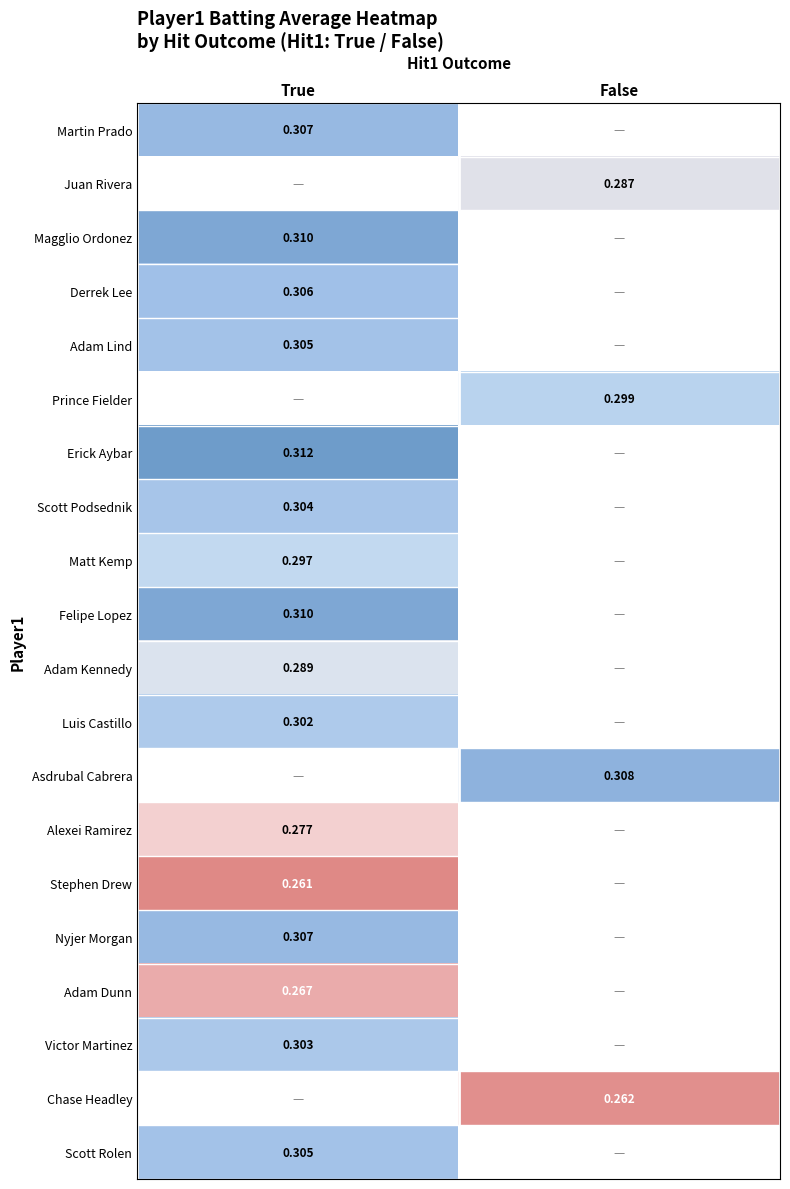

What value does the Scott Podsednik series have at True?

0.3